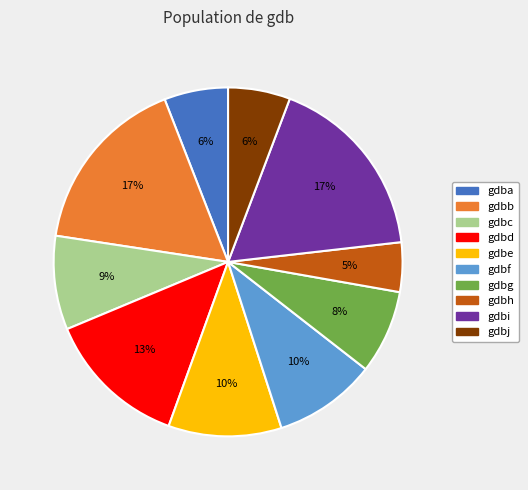

Does any single category account for the majority?

No